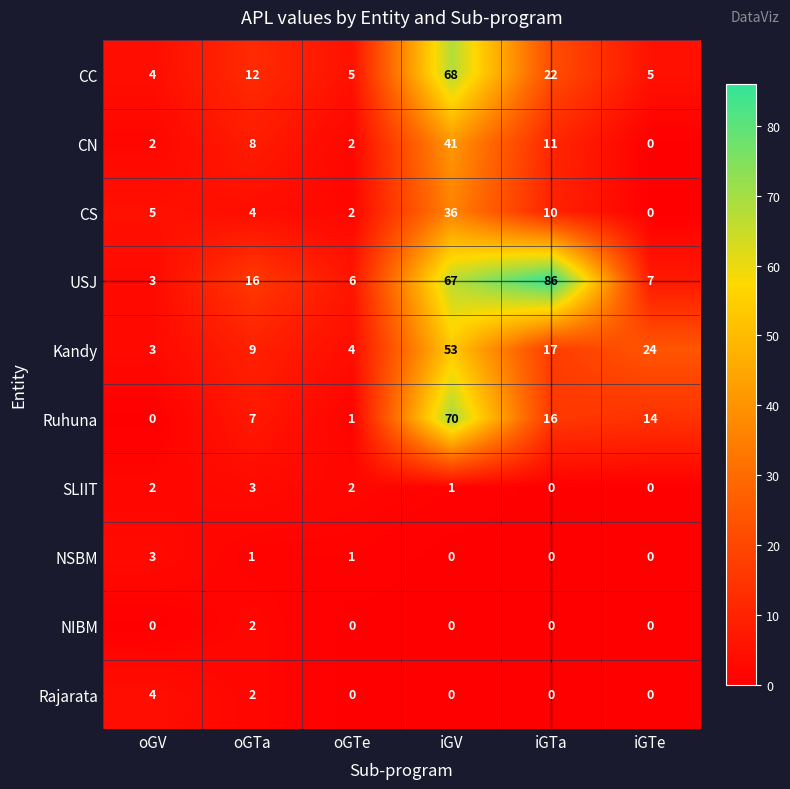

Is the value of NSBM at oGTa greater than the value of CS at iGTa?

No